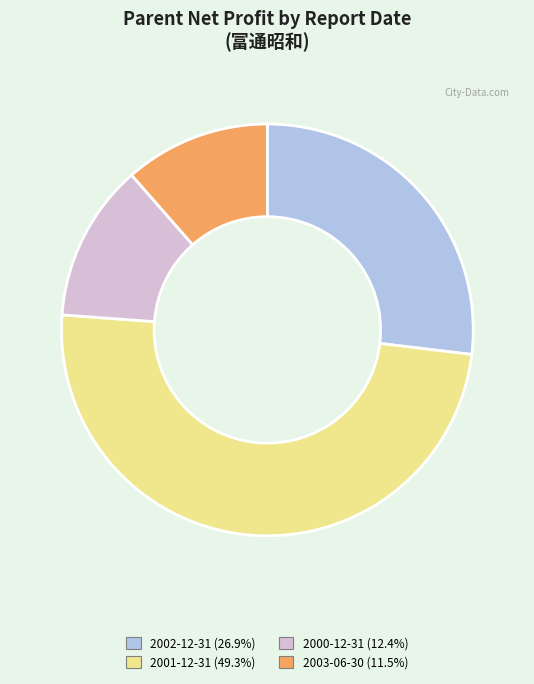

How many slices are in this pie chart?

4